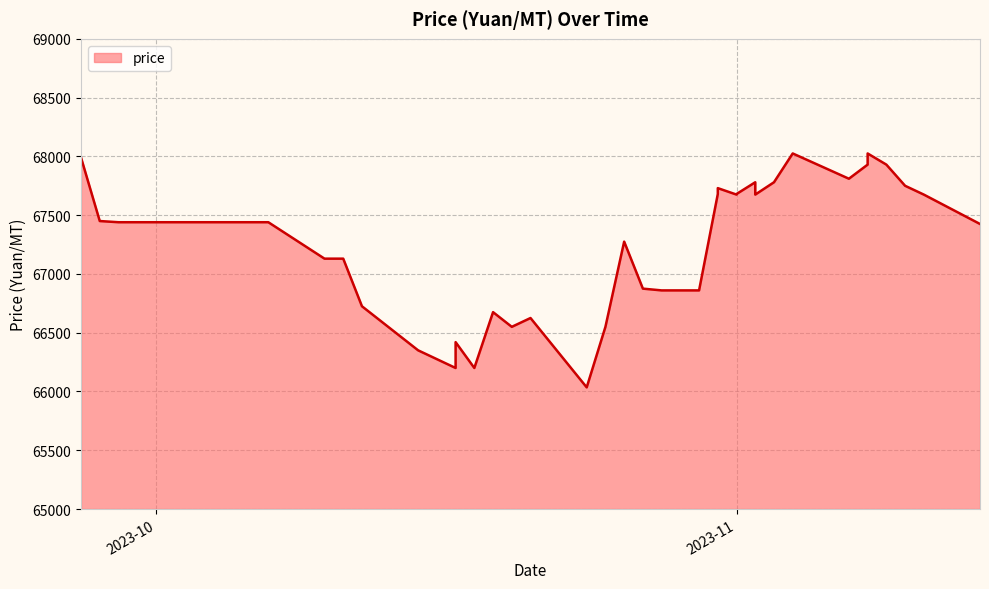

The chart shows a value of 67780 at 2023-11-02. True or false?

True